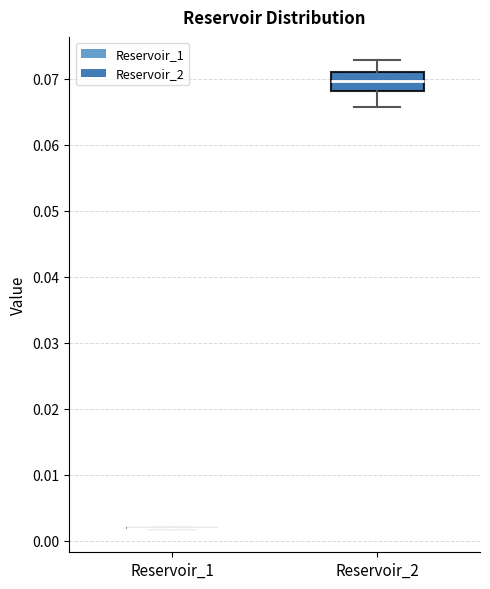

Where does the upper whisker of the box for Reservoir_2 end on the y-axis? The values are not printed on the chart, so give them approximately, as read against the axis.

0.073